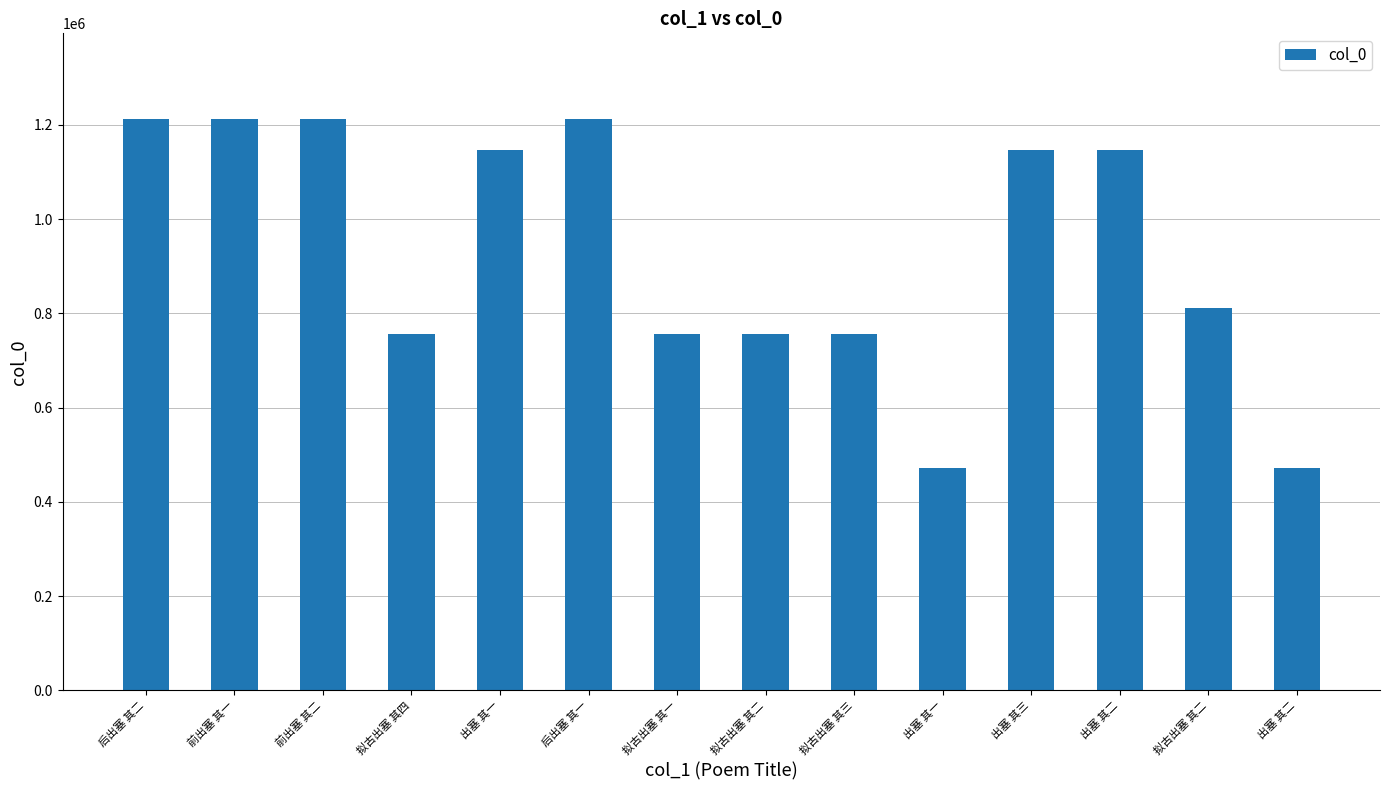

Read the value at 出塞 其二.

1147808